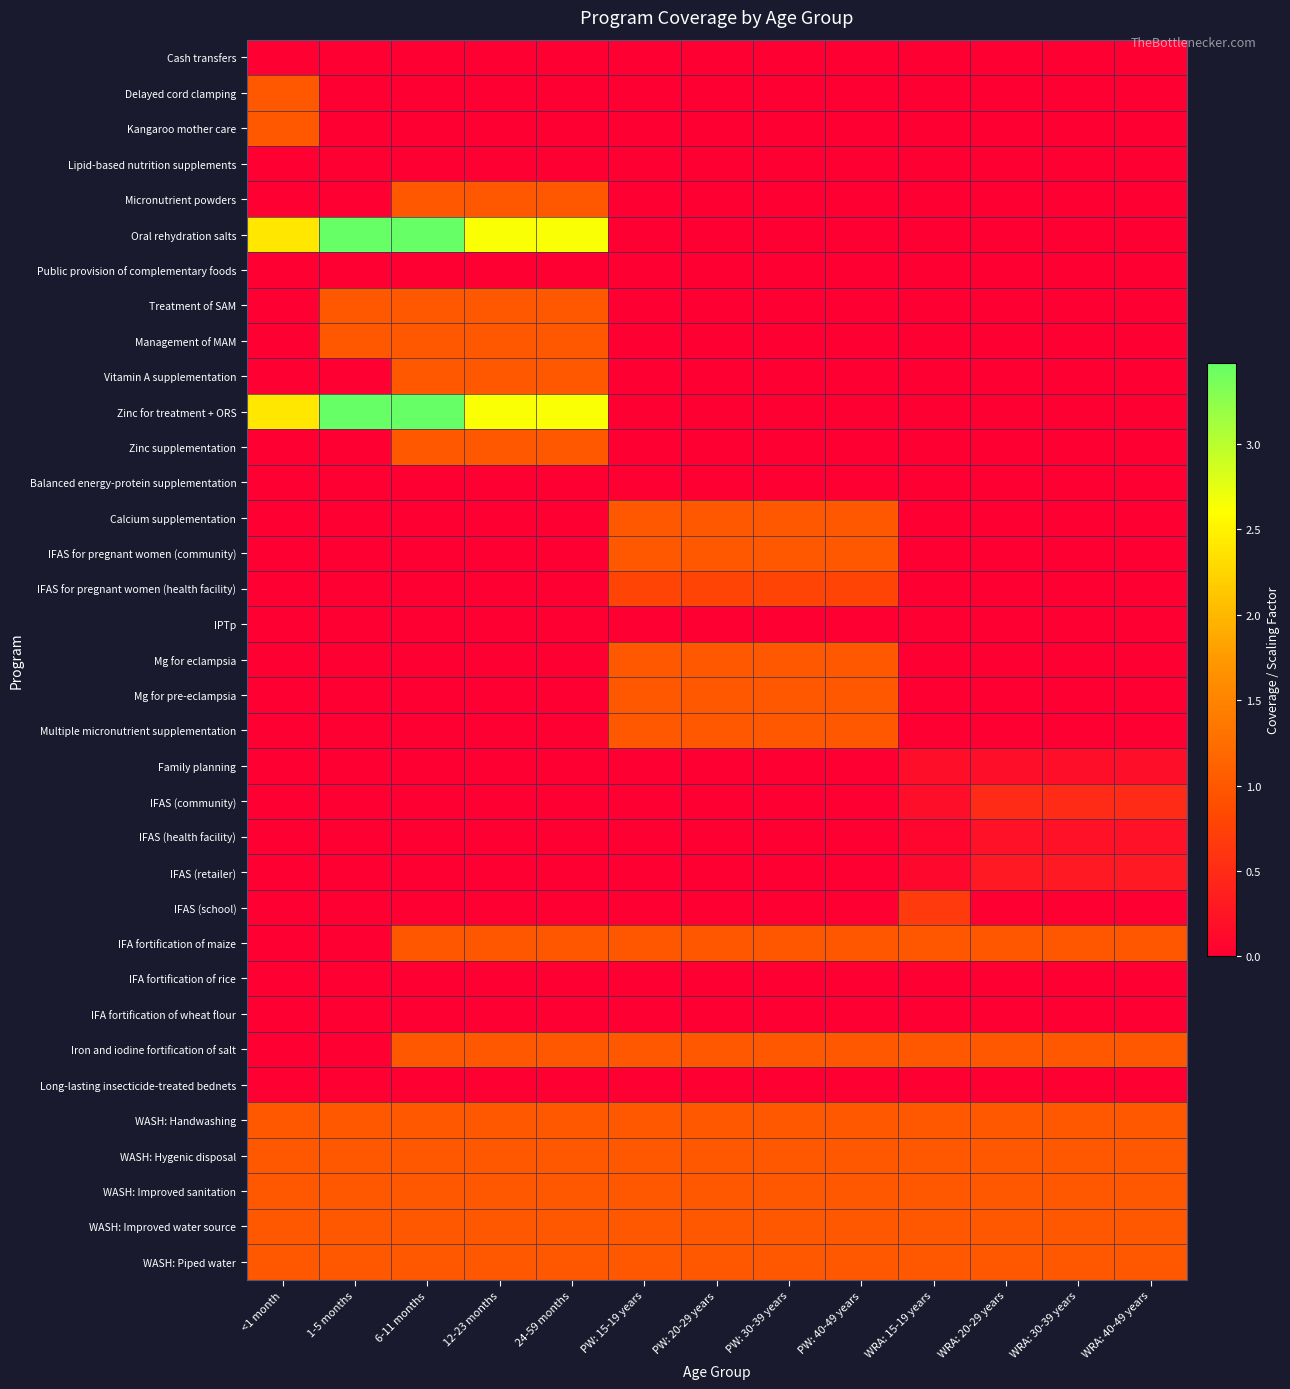

Reading left to right, list all the values displayed in this chart.

Cash transfers: <1 month=0.0	1-5 months=0.0	6-11 months=0.0	12-23 months=0.0	24-59 months=0.0	PW: 15-19 years=0.0	PW: 20-29 years=0.0	PW: 30-39 years=0.0	PW: 40-49 years=0.0	WRA: 15-19 years=0.0	WRA: 20-29 years=0.0	WRA: 30-39 years=0.0	WRA: 40-49 years=0.0
Delayed cord clamping: <1 month=1.0	1-5 months=0.0	6-11 months=0.0	12-23 months=0.0	24-59 months=0.0	PW: 15-19 years=0.0	PW: 20-29 years=0.0	PW: 30-39 years=0.0	PW: 40-49 years=0.0	WRA: 15-19 years=0.0	WRA: 20-29 years=0.0	WRA: 30-39 years=0.0	WRA: 40-49 years=0.0
Kangaroo mother care: <1 month=1.0	1-5 months=0.0	6-11 months=0.0	12-23 months=0.0	24-59 months=0.0	PW: 15-19 years=0.0	PW: 20-29 years=0.0	PW: 30-39 years=0.0	PW: 40-49 years=0.0	WRA: 15-19 years=0.0	WRA: 20-29 years=0.0	WRA: 30-39 years=0.0	WRA: 40-49 years=0.0
Lipid-based nutrition supplements: <1 month=0.0	1-5 months=0.0	6-11 months=0.0	12-23 months=0.0	24-59 months=0.0	PW: 15-19 years=0.0	PW: 20-29 years=0.0	PW: 30-39 years=0.0	PW: 40-49 years=0.0	WRA: 15-19 years=0.0	WRA: 20-29 years=0.0	WRA: 30-39 years=0.0	WRA: 40-49 years=0.0
Micronutrient powders: <1 month=0.0	1-5 months=0.0	6-11 months=1.0	12-23 months=1.0	24-59 months=1.0	PW: 15-19 years=0.0	PW: 20-29 years=0.0	PW: 30-39 years=0.0	PW: 40-49 years=0.0	WRA: 15-19 years=0.0	WRA: 20-29 years=0.0	WRA: 30-39 years=0.0	WRA: 40-49 years=0.0
Oral rehydration salts: <1 month=2.4	1-5 months=3.5	6-11 months=3.5	12-23 months=2.6	24-59 months=2.6	PW: 15-19 years=0.0	PW: 20-29 years=0.0	PW: 30-39 years=0.0	PW: 40-49 years=0.0	WRA: 15-19 years=0.0	WRA: 20-29 years=0.0	WRA: 30-39 years=0.0	WRA: 40-49 years=0.0
Public provision of complementary foods: <1 month=0.0	1-5 months=0.0	6-11 months=0.0	12-23 months=0.0	24-59 months=0.0	PW: 15-19 years=0.0	PW: 20-29 years=0.0	PW: 30-39 years=0.0	PW: 40-49 years=0.0	WRA: 15-19 years=0.0	WRA: 20-29 years=0.0	WRA: 30-39 years=0.0	WRA: 40-49 years=0.0
Treatment of SAM: <1 month=0.0	1-5 months=1.0	6-11 months=1.0	12-23 months=1.0	24-59 months=1.0	PW: 15-19 years=0.0	PW: 20-29 years=0.0	PW: 30-39 years=0.0	PW: 40-49 years=0.0	WRA: 15-19 years=0.0	WRA: 20-29 years=0.0	WRA: 30-39 years=0.0	WRA: 40-49 years=0.0
Management of MAM: <1 month=0.0	1-5 months=1.0	6-11 months=1.0	12-23 months=1.0	24-59 months=1.0	PW: 15-19 years=0.0	PW: 20-29 years=0.0	PW: 30-39 years=0.0	PW: 40-49 years=0.0	WRA: 15-19 years=0.0	WRA: 20-29 years=0.0	WRA: 30-39 years=0.0	WRA: 40-49 years=0.0
Vitamin A supplementation: <1 month=0.0	1-5 months=0.0	6-11 months=1.0	12-23 months=1.0	24-59 months=1.0	PW: 15-19 years=0.0	PW: 20-29 years=0.0	PW: 30-39 years=0.0	PW: 40-49 years=0.0	WRA: 15-19 years=0.0	WRA: 20-29 years=0.0	WRA: 30-39 years=0.0	WRA: 40-49 years=0.0
Zinc for treatment + ORS: <1 month=2.4	1-5 months=3.5	6-11 months=3.5	12-23 months=2.6	24-59 months=2.6	PW: 15-19 years=0.0	PW: 20-29 years=0.0	PW: 30-39 years=0.0	PW: 40-49 years=0.0	WRA: 15-19 years=0.0	WRA: 20-29 years=0.0	WRA: 30-39 years=0.0	WRA: 40-49 years=0.0
Zinc supplementation: <1 month=0.0	1-5 months=0.0	6-11 months=1.0	12-23 months=1.0	24-59 months=1.0	PW: 15-19 years=0.0	PW: 20-29 years=0.0	PW: 30-39 years=0.0	PW: 40-49 years=0.0	WRA: 15-19 years=0.0	WRA: 20-29 years=0.0	WRA: 30-39 years=0.0	WRA: 40-49 years=0.0
Balanced energy-protein supplementation: <1 month=0.0	1-5 months=0.0	6-11 months=0.0	12-23 months=0.0	24-59 months=0.0	PW: 15-19 years=0.0	PW: 20-29 years=0.0	PW: 30-39 years=0.0	PW: 40-49 years=0.0	WRA: 15-19 years=0.0	WRA: 20-29 years=0.0	WRA: 30-39 years=0.0	WRA: 40-49 years=0.0
Calcium supplementation: <1 month=0.0	1-5 months=0.0	6-11 months=0.0	12-23 months=0.0	24-59 months=0.0	PW: 15-19 years=1.0	PW: 20-29 years=1.0	PW: 30-39 years=1.0	PW: 40-49 years=1.0	WRA: 15-19 years=0.0	WRA: 20-29 years=0.0	WRA: 30-39 years=0.0	WRA: 40-49 years=0.0
IFAS for pregnant women (community): <1 month=0.0	1-5 months=0.0	6-11 months=0.0	12-23 months=0.0	24-59 months=0.0	PW: 15-19 years=1.0	PW: 20-29 years=1.0	PW: 30-39 years=1.0	PW: 40-49 years=1.0	WRA: 15-19 years=0.0	WRA: 20-29 years=0.0	WRA: 30-39 years=0.0	WRA: 40-49 years=0.0
IFAS for pregnant women (health facility): <1 month=0.0	1-5 months=0.0	6-11 months=0.0	12-23 months=0.0	24-59 months=0.0	PW: 15-19 years=0.8	PW: 20-29 years=0.8	PW: 30-39 years=0.8	PW: 40-49 years=0.8	WRA: 15-19 years=0.0	WRA: 20-29 years=0.0	WRA: 30-39 years=0.0	WRA: 40-49 years=0.0
IPTp: <1 month=0.0	1-5 months=0.0	6-11 months=0.0	12-23 months=0.0	24-59 months=0.0	PW: 15-19 years=0.0	PW: 20-29 years=0.0	PW: 30-39 years=0.0	PW: 40-49 years=0.0	WRA: 15-19 years=0.0	WRA: 20-29 years=0.0	WRA: 30-39 years=0.0	WRA: 40-49 years=0.0
Mg for eclampsia: <1 month=0.0	1-5 months=0.0	6-11 months=0.0	12-23 months=0.0	24-59 months=0.0	PW: 15-19 years=1.0	PW: 20-29 years=1.0	PW: 30-39 years=1.0	PW: 40-49 years=1.0	WRA: 15-19 years=0.0	WRA: 20-29 years=0.0	WRA: 30-39 years=0.0	WRA: 40-49 years=0.0
Mg for pre-eclampsia: <1 month=0.0	1-5 months=0.0	6-11 months=0.0	12-23 months=0.0	24-59 months=0.0	PW: 15-19 years=1.0	PW: 20-29 years=1.0	PW: 30-39 years=1.0	PW: 40-49 years=1.0	WRA: 15-19 years=0.0	WRA: 20-29 years=0.0	WRA: 30-39 years=0.0	WRA: 40-49 years=0.0
Multiple micronutrient supplementation: <1 month=0.0	1-5 months=0.0	6-11 months=0.0	12-23 months=0.0	24-59 months=0.0	PW: 15-19 years=1.0	PW: 20-29 years=1.0	PW: 30-39 years=1.0	PW: 40-49 years=1.0	WRA: 15-19 years=0.0	WRA: 20-29 years=0.0	WRA: 30-39 years=0.0	WRA: 40-49 years=0.0
Family planning: <1 month=0.0	1-5 months=0.0	6-11 months=0.0	12-23 months=0.0	24-59 months=0.0	PW: 15-19 years=0.0	PW: 20-29 years=0.0	PW: 30-39 years=0.0	PW: 40-49 years=0.0	WRA: 15-19 years=0.2	WRA: 20-29 years=0.2	WRA: 30-39 years=0.2	WRA: 40-49 years=0.2
IFAS (community): <1 month=0.0	1-5 months=0.0	6-11 months=0.0	12-23 months=0.0	24-59 months=0.0	PW: 15-19 years=0.0	PW: 20-29 years=0.0	PW: 30-39 years=0.0	PW: 40-49 years=0.0	WRA: 15-19 years=0.2	WRA: 20-29 years=0.5	WRA: 30-39 years=0.5	WRA: 40-49 years=0.5
IFAS (health facility): <1 month=0.0	1-5 months=0.0	6-11 months=0.0	12-23 months=0.0	24-59 months=0.0	PW: 15-19 years=0.0	PW: 20-29 years=0.0	PW: 30-39 years=0.0	PW: 40-49 years=0.0	WRA: 15-19 years=0.1	WRA: 20-29 years=0.2	WRA: 30-39 years=0.2	WRA: 40-49 years=0.2
IFAS (retailer): <1 month=0.0	1-5 months=0.0	6-11 months=0.0	12-23 months=0.0	24-59 months=0.0	PW: 15-19 years=0.0	PW: 20-29 years=0.0	PW: 30-39 years=0.0	PW: 40-49 years=0.0	WRA: 15-19 years=0.1	WRA: 20-29 years=0.3	WRA: 30-39 years=0.3	WRA: 40-49 years=0.3
IFAS (school): <1 month=0.0	1-5 months=0.0	6-11 months=0.0	12-23 months=0.0	24-59 months=0.0	PW: 15-19 years=0.0	PW: 20-29 years=0.0	PW: 30-39 years=0.0	PW: 40-49 years=0.0	WRA: 15-19 years=0.7	WRA: 20-29 years=0.0	WRA: 30-39 years=0.0	WRA: 40-49 years=0.0
IFA fortification of maize: <1 month=0.0	1-5 months=0.0	6-11 months=1.0	12-23 months=1.0	24-59 months=1.0	PW: 15-19 years=1.0	PW: 20-29 years=1.0	PW: 30-39 years=1.0	PW: 40-49 years=1.0	WRA: 15-19 years=1.0	WRA: 20-29 years=1.0	WRA: 30-39 years=1.0	WRA: 40-49 years=1.0
IFA fortification of rice: <1 month=0.0	1-5 months=0.0	6-11 months=0.0	12-23 months=0.0	24-59 months=0.0	PW: 15-19 years=0.0	PW: 20-29 years=0.0	PW: 30-39 years=0.0	PW: 40-49 years=0.0	WRA: 15-19 years=0.0	WRA: 20-29 years=0.0	WRA: 30-39 years=0.0	WRA: 40-49 years=0.0
IFA fortification of wheat flour: <1 month=0.0	1-5 months=0.0	6-11 months=0.0	12-23 months=0.0	24-59 months=0.0	PW: 15-19 years=0.0	PW: 20-29 years=0.0	PW: 30-39 years=0.0	PW: 40-49 years=0.0	WRA: 15-19 years=0.0	WRA: 20-29 years=0.0	WRA: 30-39 years=0.0	WRA: 40-49 years=0.0
Iron and iodine fortification of salt: <1 month=0.0	1-5 months=0.0	6-11 months=1.0	12-23 months=1.0	24-59 months=1.0	PW: 15-19 years=1.0	PW: 20-29 years=1.0	PW: 30-39 years=1.0	PW: 40-49 years=1.0	WRA: 15-19 years=1.0	WRA: 20-29 years=1.0	WRA: 30-39 years=1.0	WRA: 40-49 years=1.0
Long-lasting insecticide-treated bednets: <1 month=0.0	1-5 months=0.0	6-11 months=0.0	12-23 months=0.0	24-59 months=0.0	PW: 15-19 years=0.0	PW: 20-29 years=0.0	PW: 30-39 years=0.0	PW: 40-49 years=0.0	WRA: 15-19 years=0.0	WRA: 20-29 years=0.0	WRA: 30-39 years=0.0	WRA: 40-49 years=0.0
WASH: Handwashing: <1 month=1.0	1-5 months=1.0	6-11 months=1.0	12-23 months=1.0	24-59 months=1.0	PW: 15-19 years=1.0	PW: 20-29 years=1.0	PW: 30-39 years=1.0	PW: 40-49 years=1.0	WRA: 15-19 years=1.0	WRA: 20-29 years=1.0	WRA: 30-39 years=1.0	WRA: 40-49 years=1.0
WASH: Hygenic disposal: <1 month=1.0	1-5 months=1.0	6-11 months=1.0	12-23 months=1.0	24-59 months=1.0	PW: 15-19 years=1.0	PW: 20-29 years=1.0	PW: 30-39 years=1.0	PW: 40-49 years=1.0	WRA: 15-19 years=1.0	WRA: 20-29 years=1.0	WRA: 30-39 years=1.0	WRA: 40-49 years=1.0
WASH: Improved sanitation: <1 month=1.0	1-5 months=1.0	6-11 months=1.0	12-23 months=1.0	24-59 months=1.0	PW: 15-19 years=1.0	PW: 20-29 years=1.0	PW: 30-39 years=1.0	PW: 40-49 years=1.0	WRA: 15-19 years=1.0	WRA: 20-29 years=1.0	WRA: 30-39 years=1.0	WRA: 40-49 years=1.0
WASH: Improved water source: <1 month=1.0	1-5 months=1.0	6-11 months=1.0	12-23 months=1.0	24-59 months=1.0	PW: 15-19 years=1.0	PW: 20-29 years=1.0	PW: 30-39 years=1.0	PW: 40-49 years=1.0	WRA: 15-19 years=1.0	WRA: 20-29 years=1.0	WRA: 30-39 years=1.0	WRA: 40-49 years=1.0
WASH: Piped water: <1 month=1.0	1-5 months=1.0	6-11 months=1.0	12-23 months=1.0	24-59 months=1.0	PW: 15-19 years=1.0	PW: 20-29 years=1.0	PW: 30-39 years=1.0	PW: 40-49 years=1.0	WRA: 15-19 years=1.0	WRA: 20-29 years=1.0	WRA: 30-39 years=1.0	WRA: 40-49 years=1.0